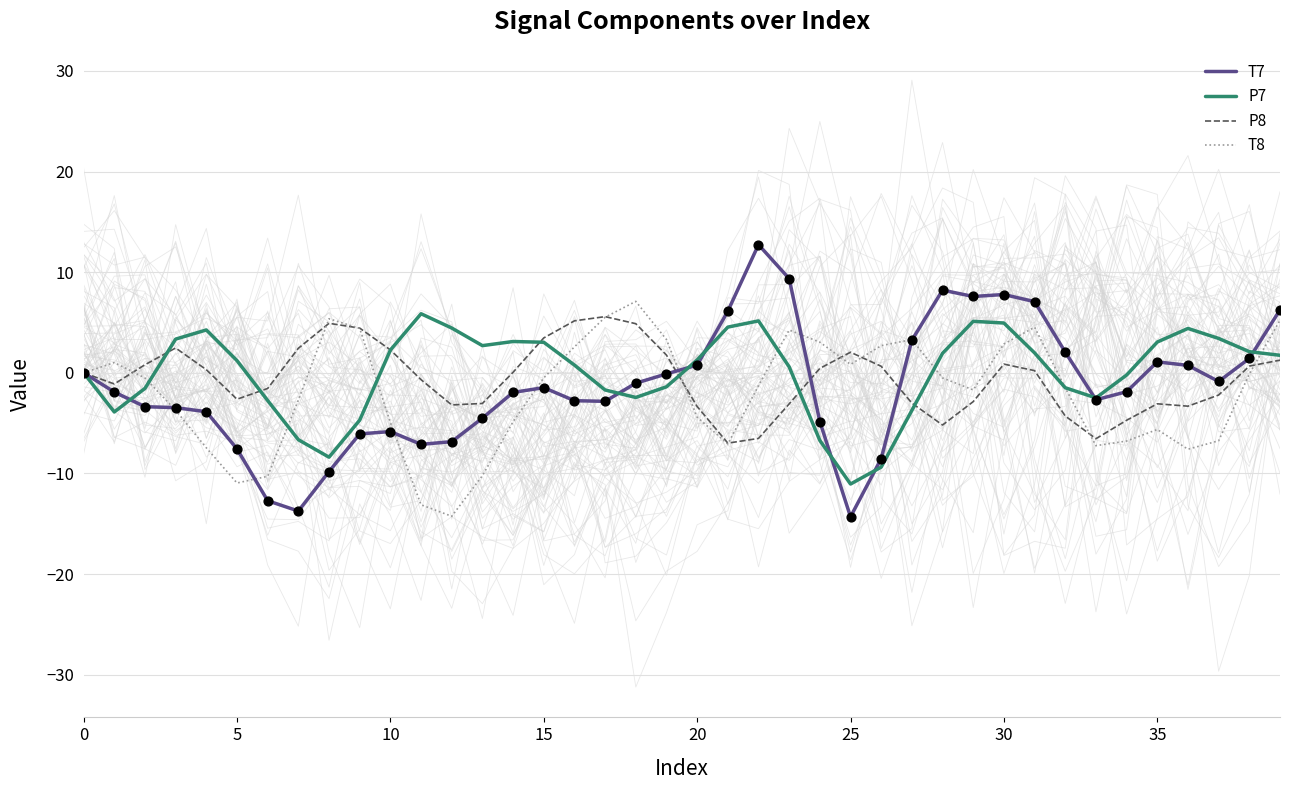

Is the value of T7 at 27 greater than the value of P8 at 38?

Yes